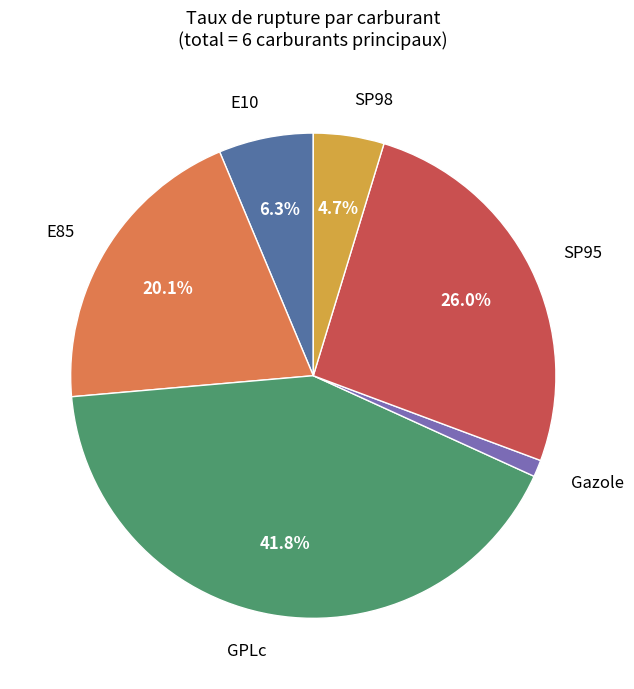

Is it true that E10 is 6% of the pie?

True